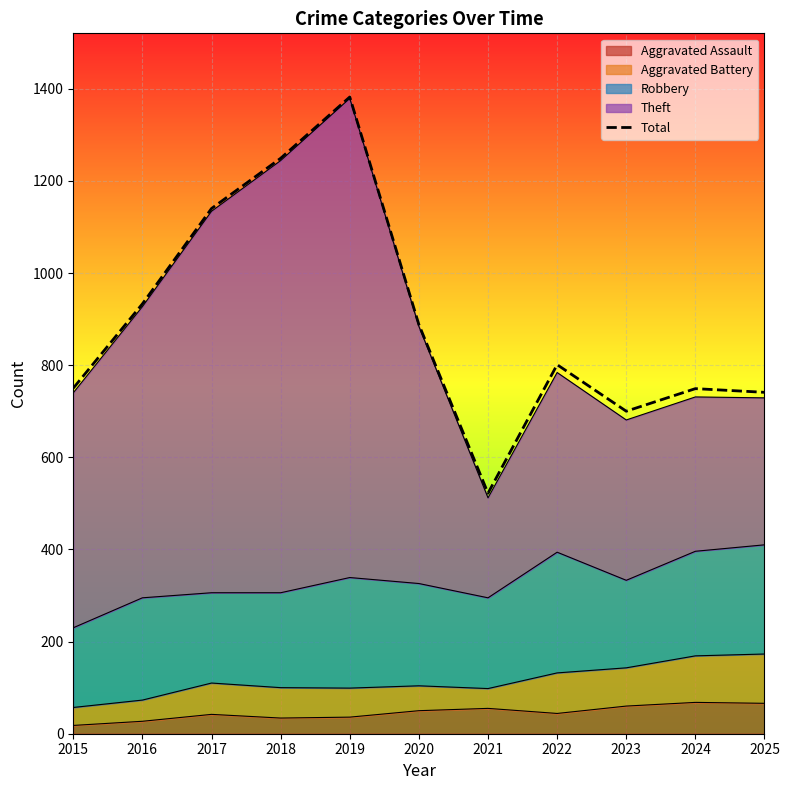

Which category has the lowest value across all series?

2021